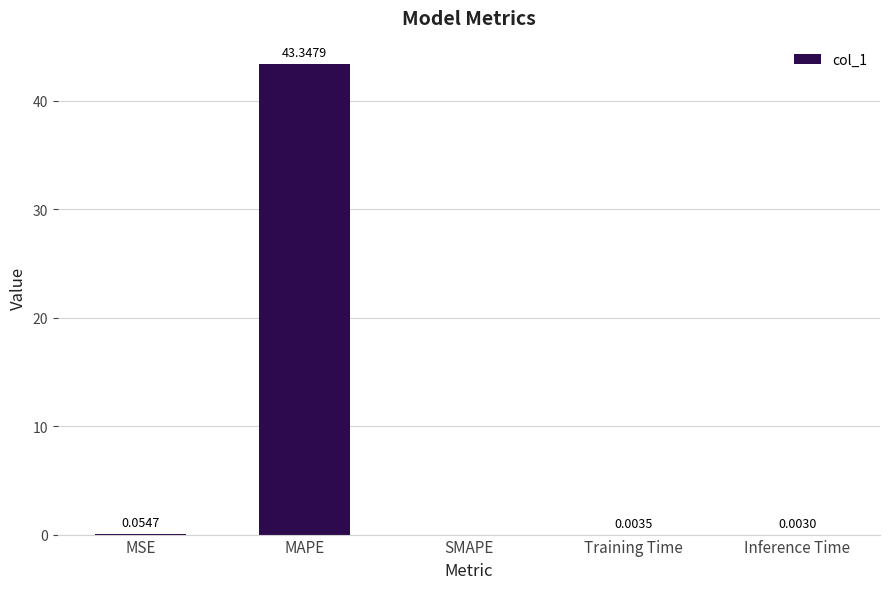

What is the change in value from MAPE to SMAPE?

-43.3